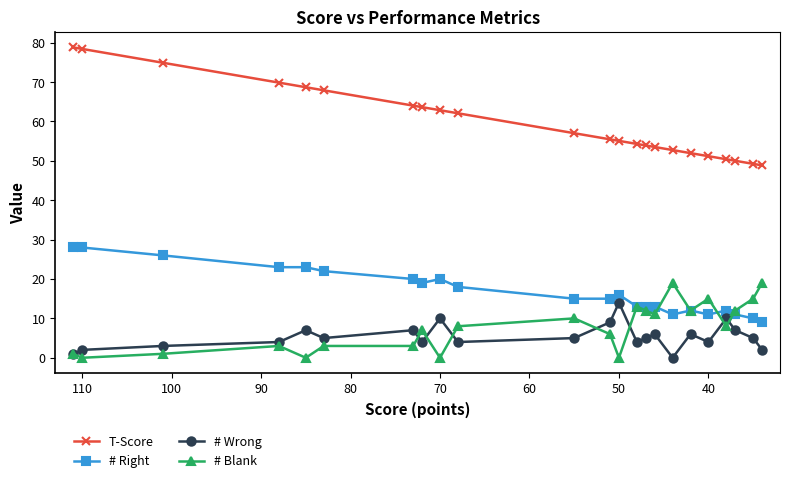

True or false: # Right and # Wrong intersect in this chart.

False